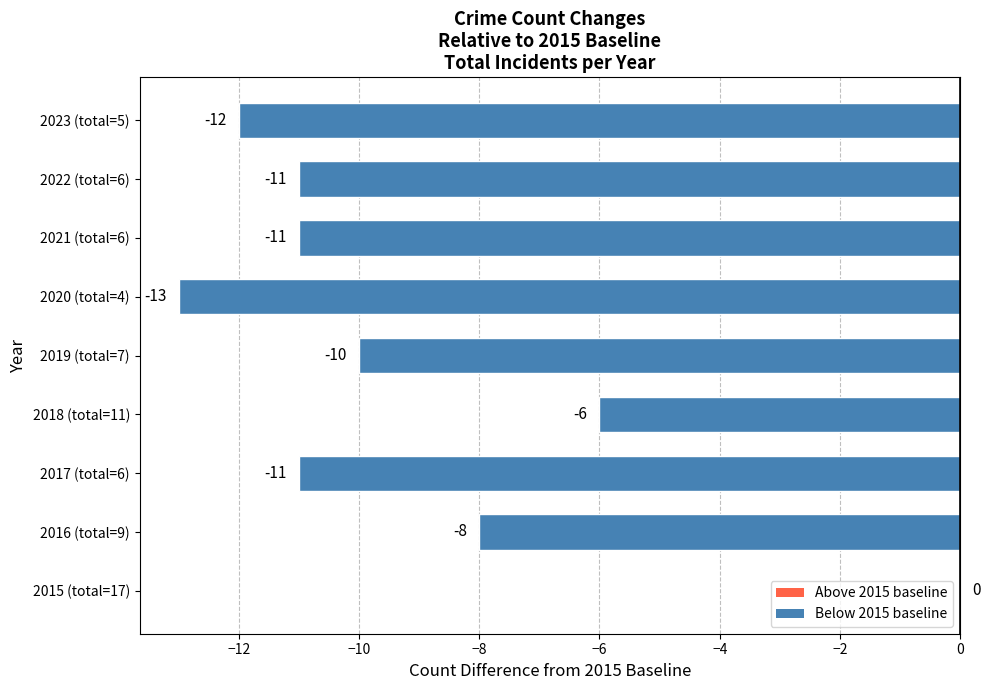

Where is the data nearest to the value -6?

2018 (total=11)